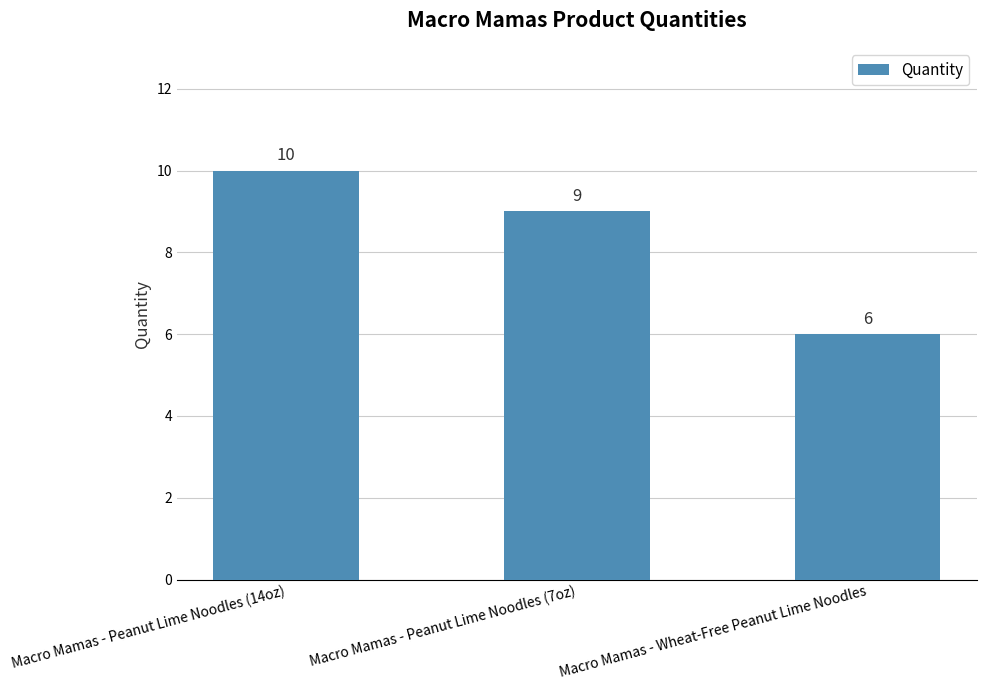

What is the label of the 1st bar from the left?

Macro Mamas - Peanut Lime Noodles (14oz)